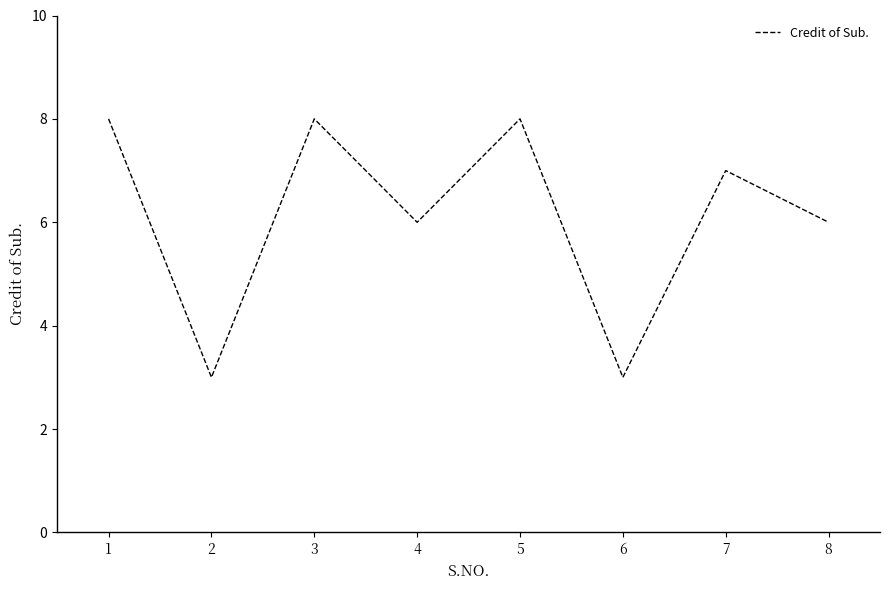

What is the difference between the values at 3 and 7?

1